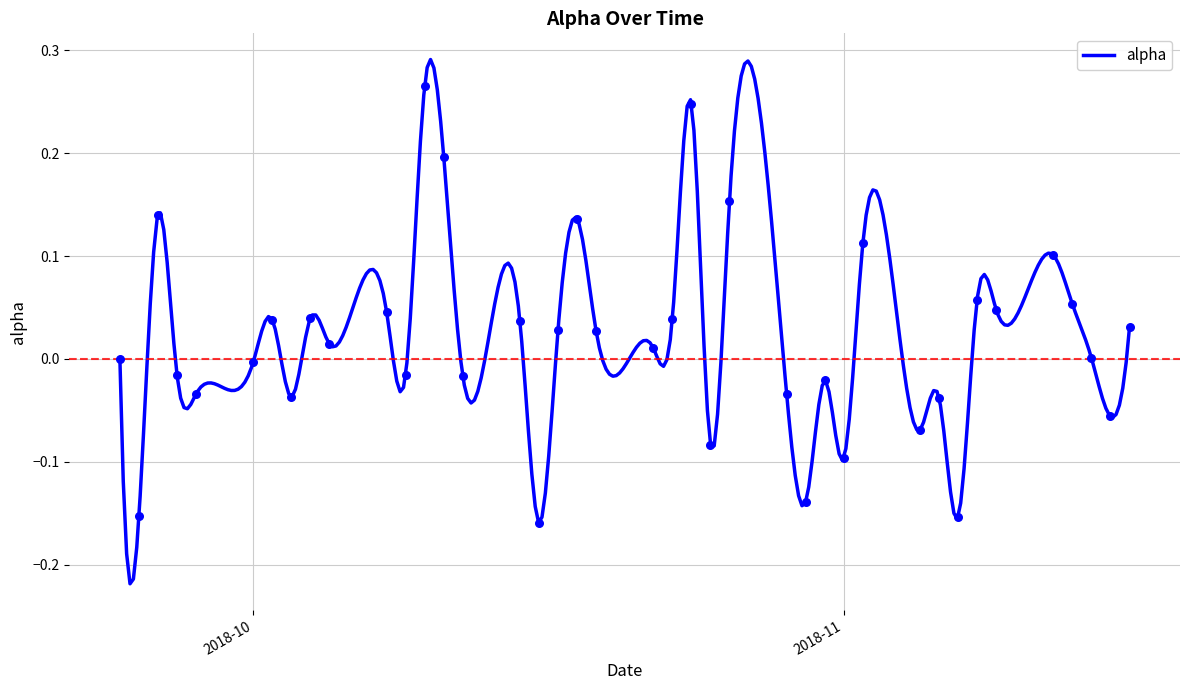

What is the change in value from 2018-09-28 to 2018-10-26?

+0.2